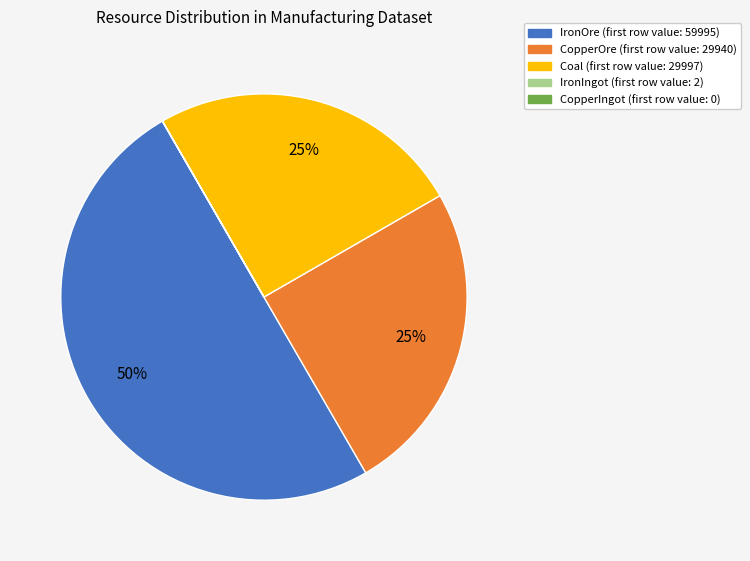

Is it true that IronOre is 40% of the pie?

False